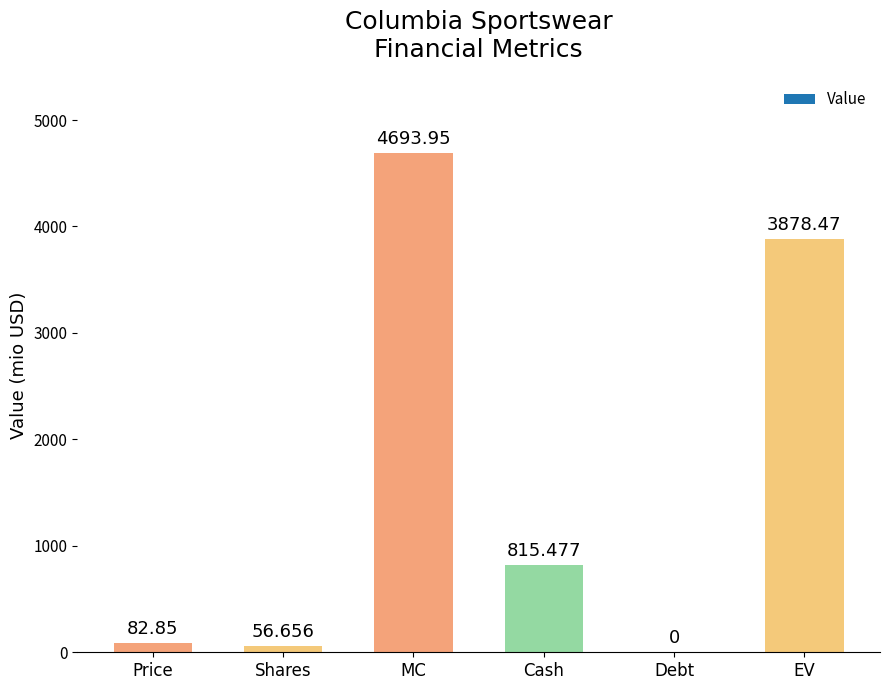

Which category has the highest value across all series?

MC